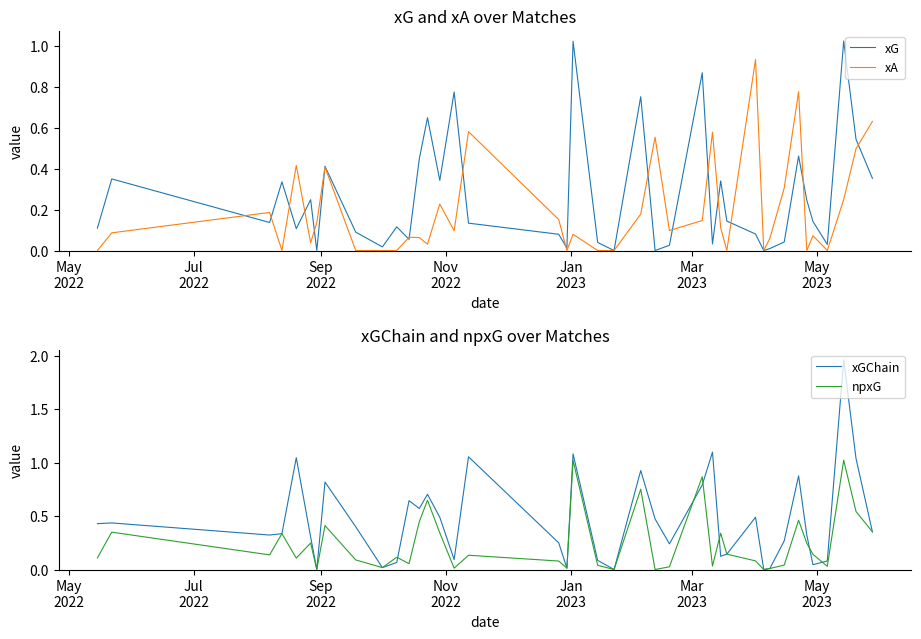

How many times do npxG and xGChain cross each other?

6